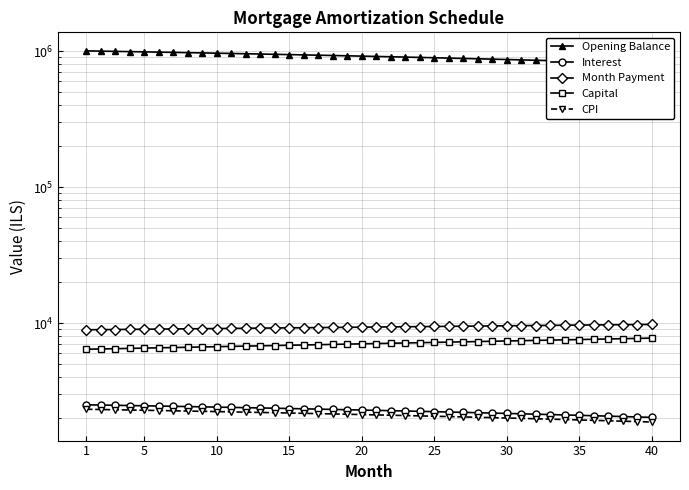

The value of Month Payment at 16 is 4116.6. True or false?

False